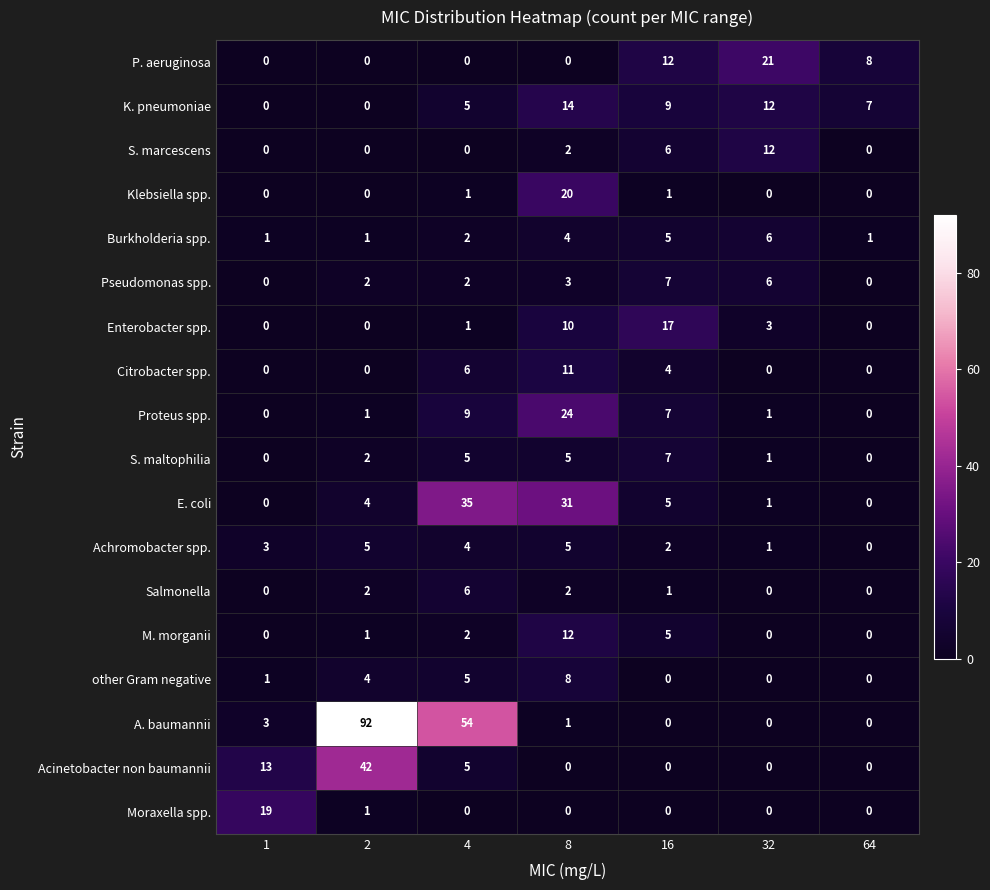

Which category has the highest value in the other Gram negative series?

8